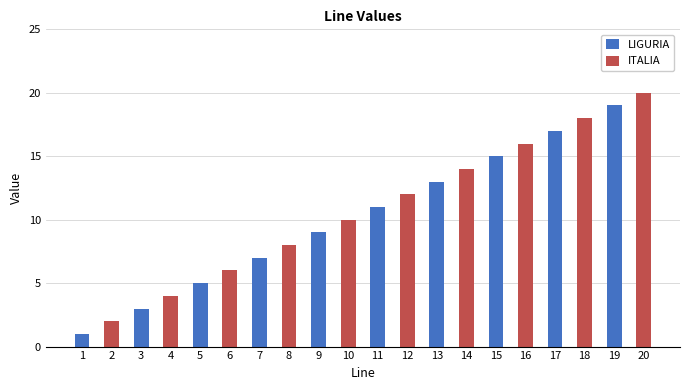

At which label does the data first exceed 11?

12